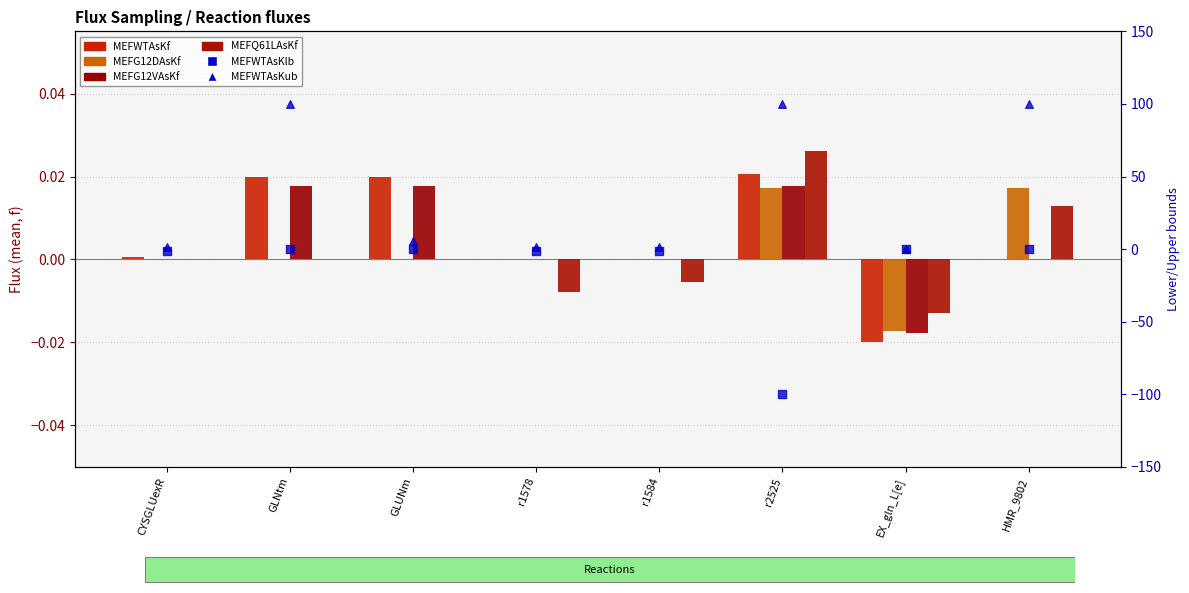

Which series reaches the maximum Y coordinate?

MEFWTAsKub